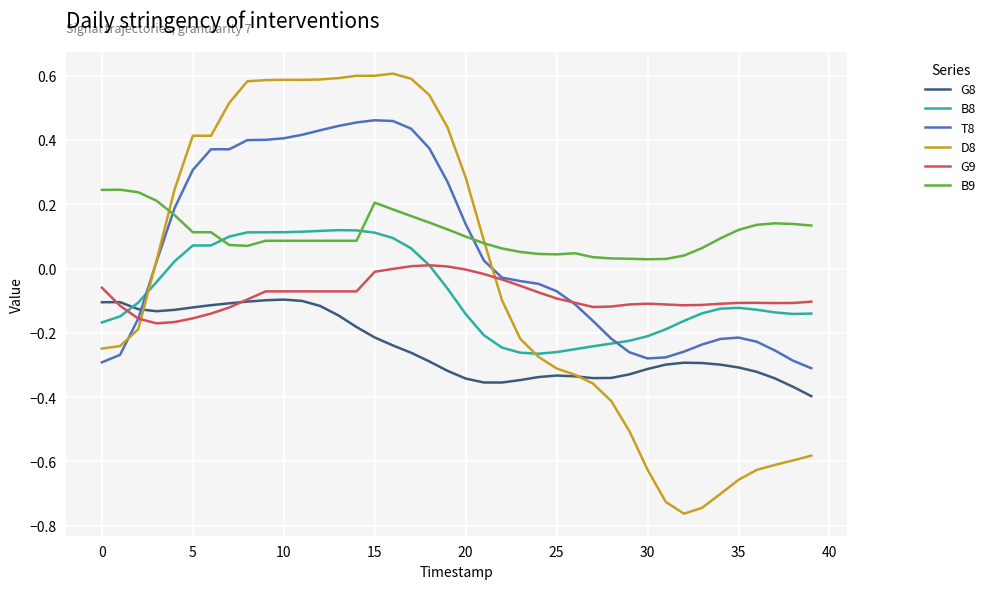

After their last crossing, which series has the higher values: D8 or B8?

B8